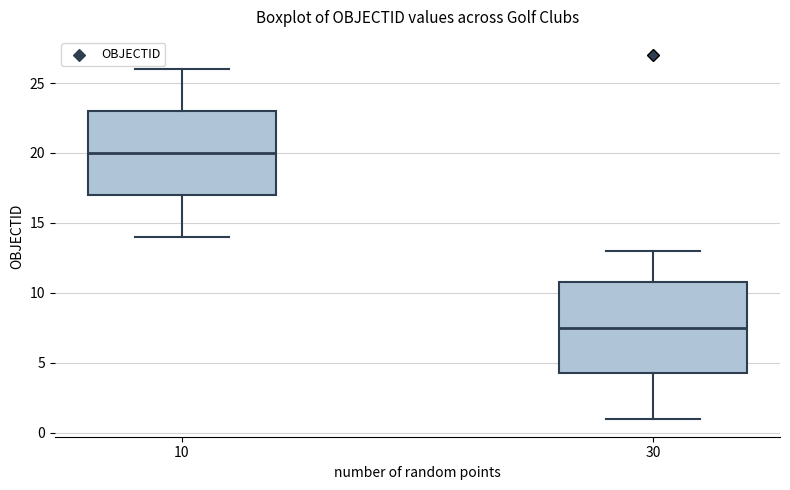

Where is the lower edge of the box at x = 10 on the y-axis? The values are not printed on the chart, so give them approximately, as read against the axis.

17.0